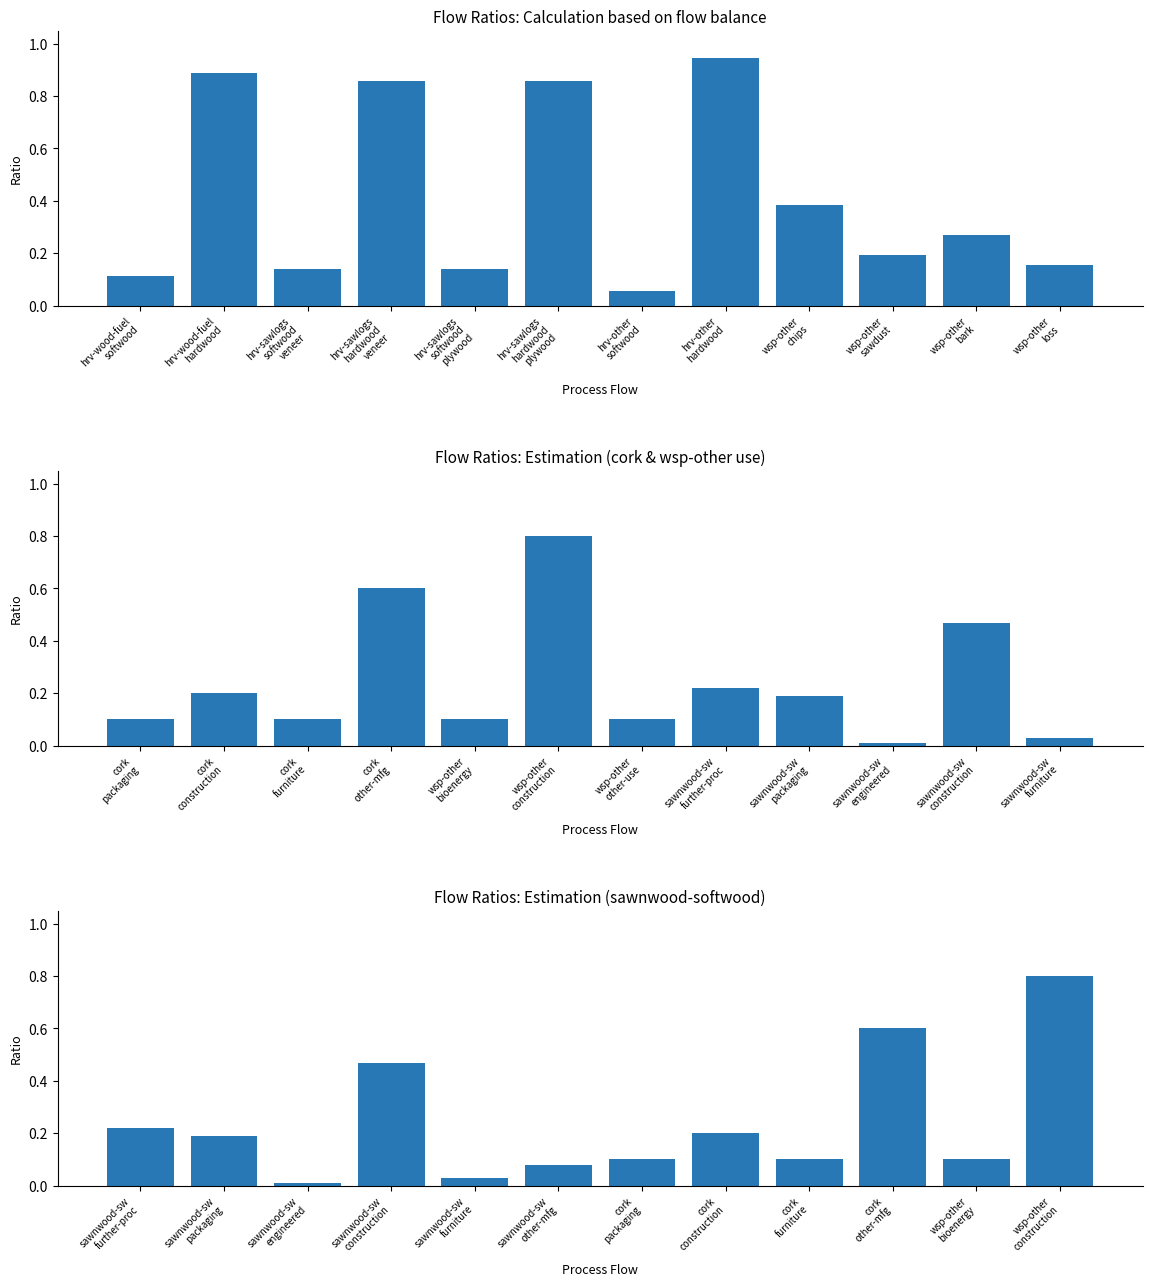

Reading left to right, extract all data points from this chart.

Calculation based on flow balance.: 0.1	0.9	0.1	0.9	0.1	0.9	0.1	0.9	0.4	0.2	0.3	0.2
Estimation based on the reference explanation.: 0.1	0.2	0.1	0.6	0.1	0.8	0.1	0.2	0.2	0.0	0.5	0.0
Estimation based on the reference.: 0.2	0.2	0.0	0.5	0.0	0.1	0.1	0.2	0.1	0.6	0.1	0.8